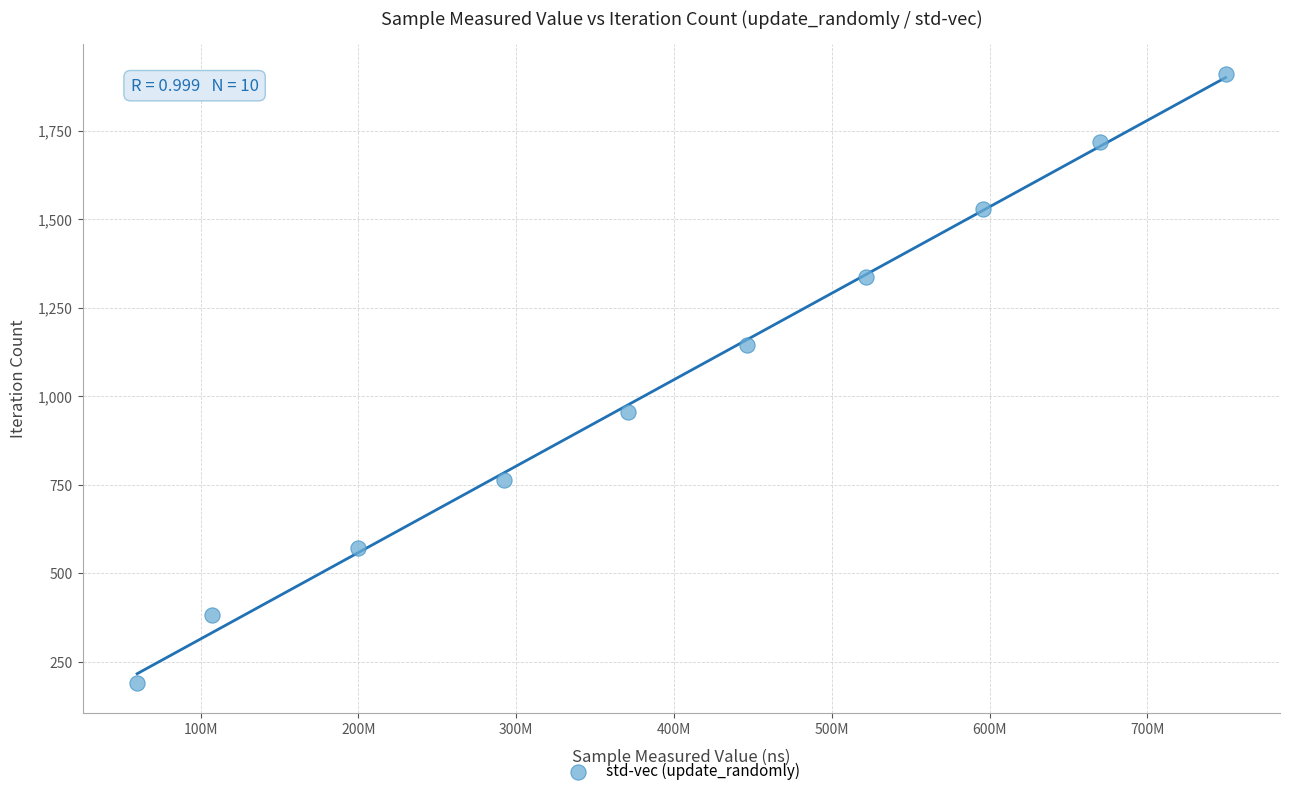

What is the range of Y values (max minus min)?

1719